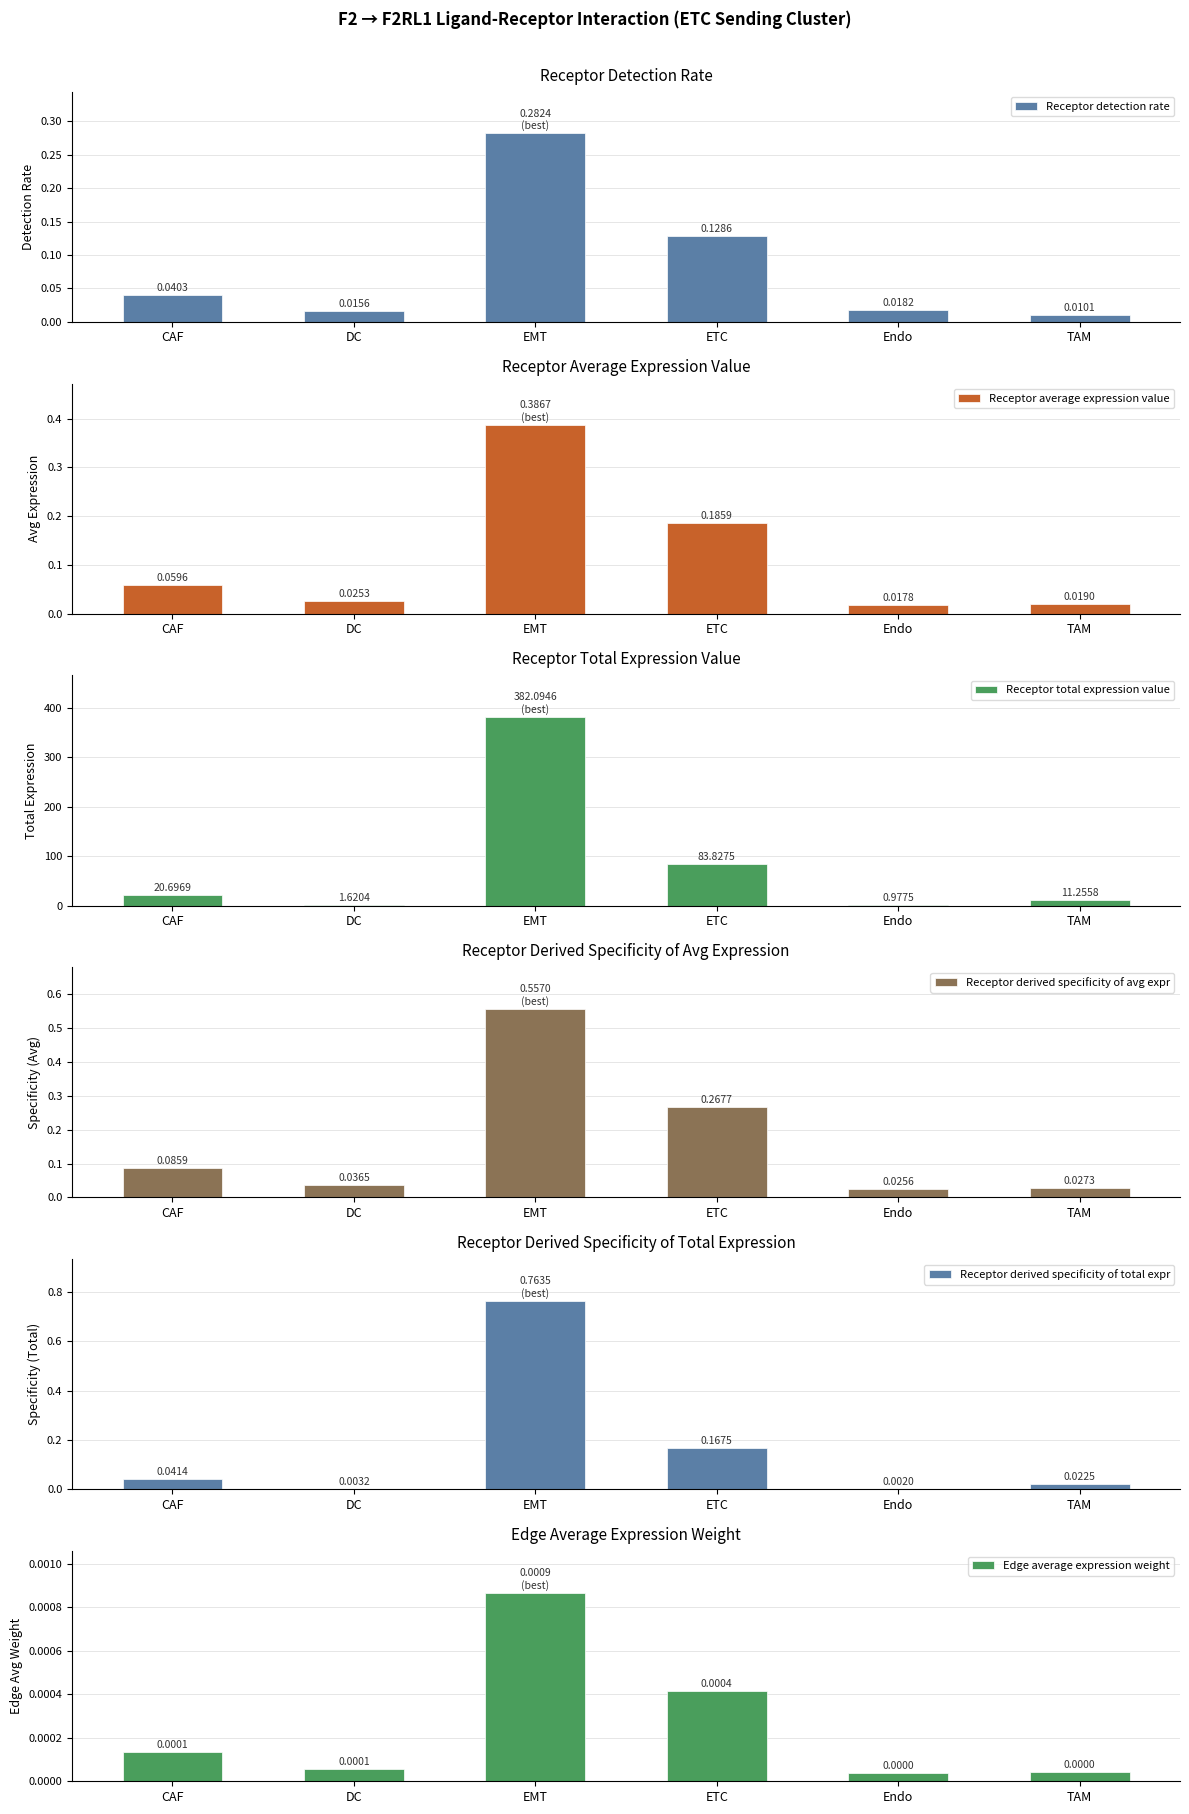

Reading left to right, list all the values displayed in this chart.

Receptor detection rate: CAF=0.0	DC=0.0	EMT=0.3	ETC=0.1	Endo=0.0	TAM=0.0
Receptor average expression value: CAF=0.1	DC=0.0	EMT=0.4	ETC=0.2	Endo=0.0	TAM=0.0
Receptor total expression value: CAF=20.7	DC=1.6	EMT=382.1	ETC=83.8	Endo=1.0	TAM=11.3
Receptor derived specificity of avg expr: CAF=0.1	DC=0.0	EMT=0.6	ETC=0.3	Endo=0.0	TAM=0.0
Receptor derived specificity of total expr: CAF=0.0	DC=0.0	EMT=0.8	ETC=0.2	Endo=0.0	TAM=0.0
Edge average expression weight: CAF=0.0	DC=0.0	EMT=0.0	ETC=0.0	Endo=0.0	TAM=0.0